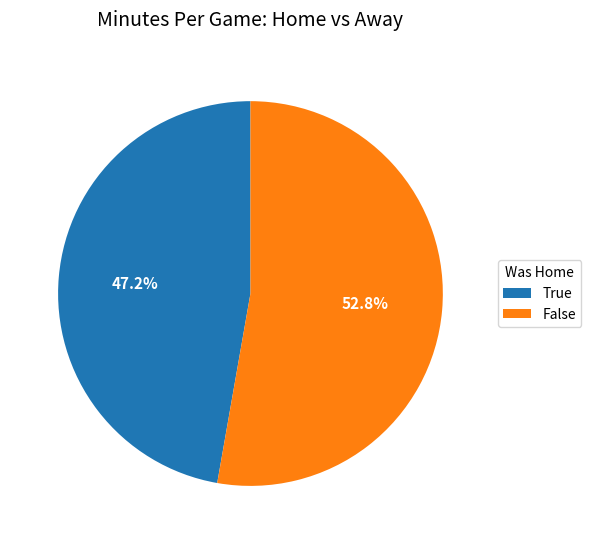

Approximately how many times larger is the value at True compared to False?

0.9